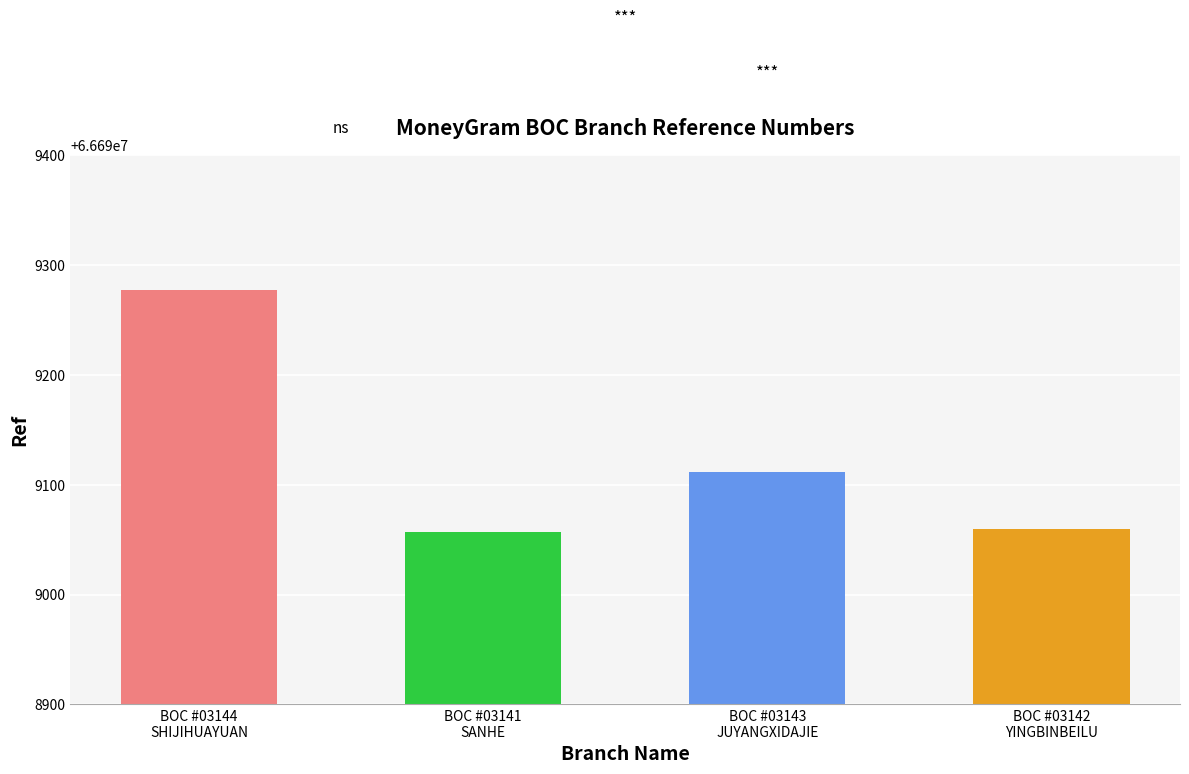

What is the value of the 1st bar from the left?

66699277